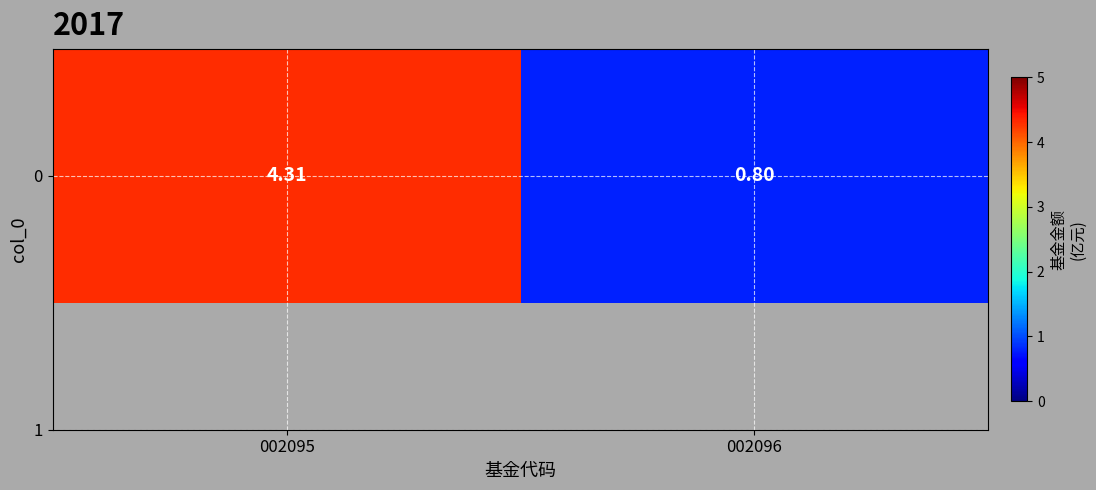

Reading left to right, transcribe all the data shown in this chart.

002095=4.3	002096=0.8